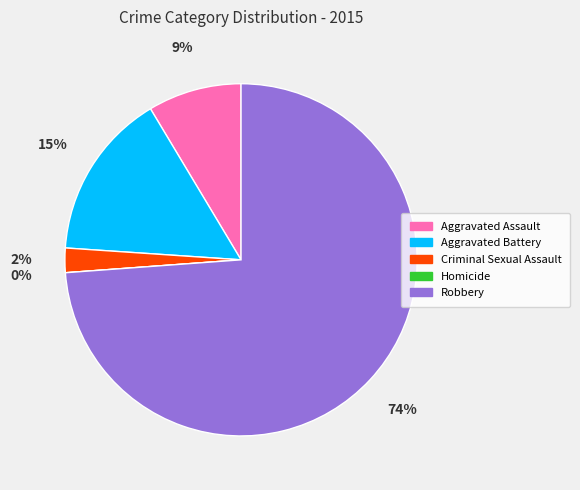

The Robbery slice represents 85% of the pie. True or false?

False